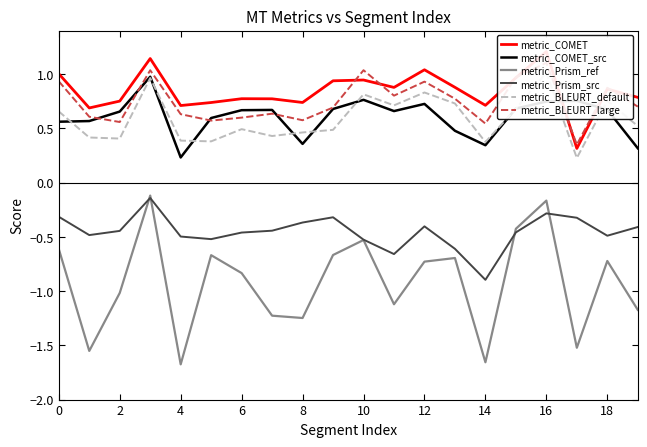

True or false: metric_BLEURT_large and metric_Prism_ref cross at least once.

False